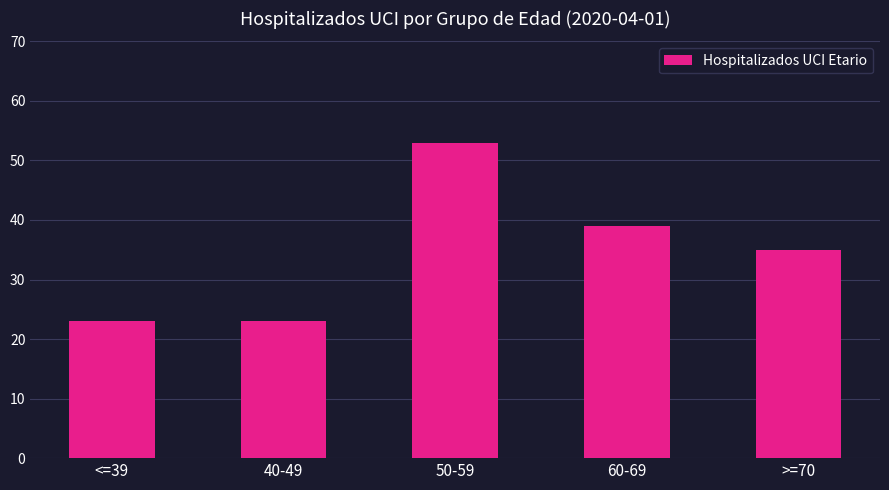

The chart shows a value of 19 at 60-69. True or false?

False